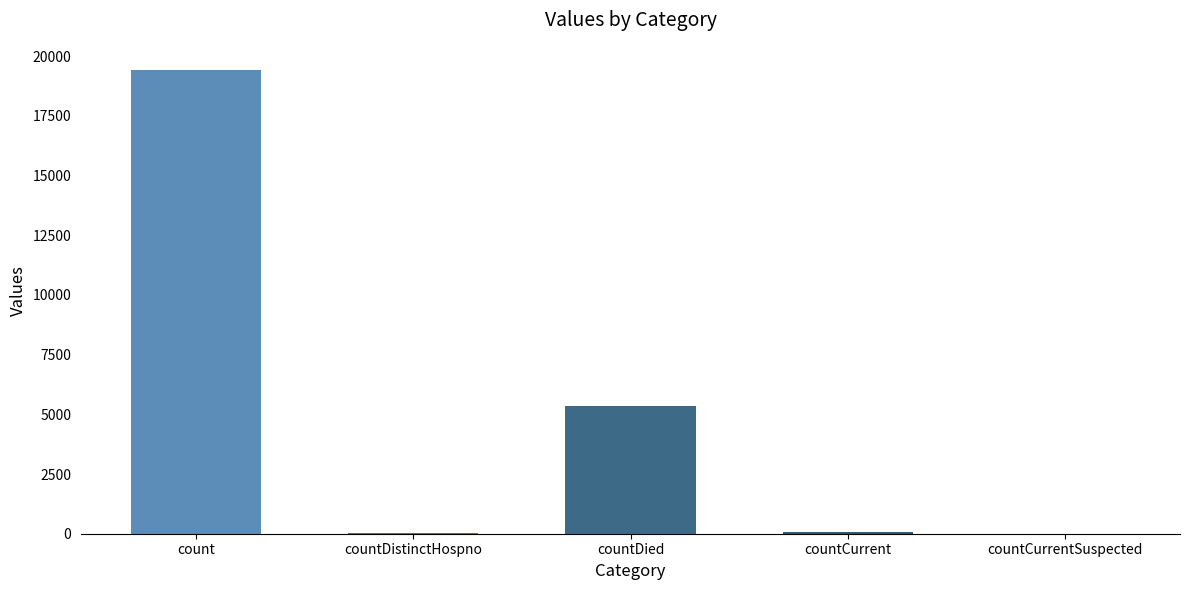

Is it true that the value at countDied is 7714?

False